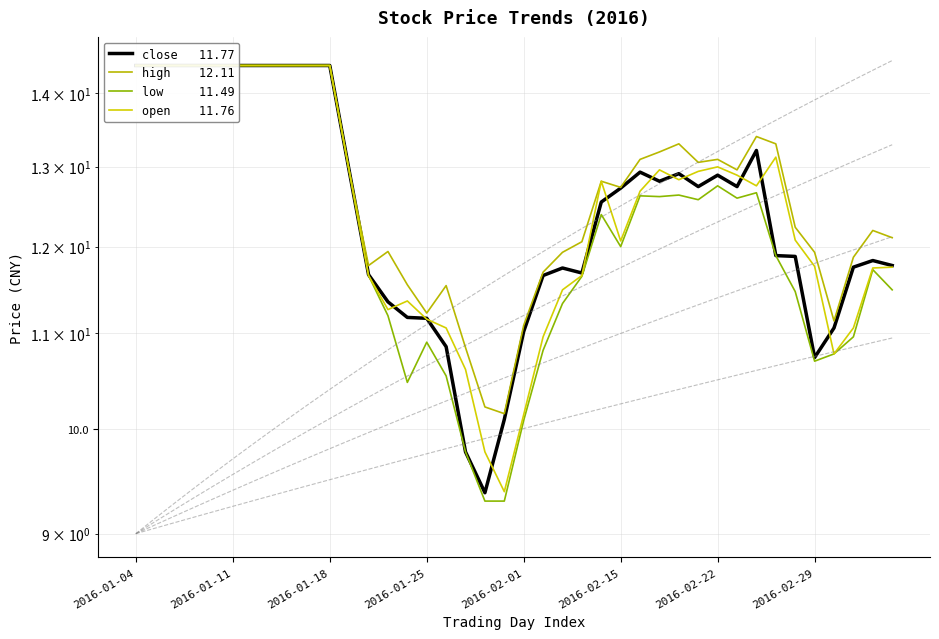

At which category is the sum across all series the highest?

2016-01-04